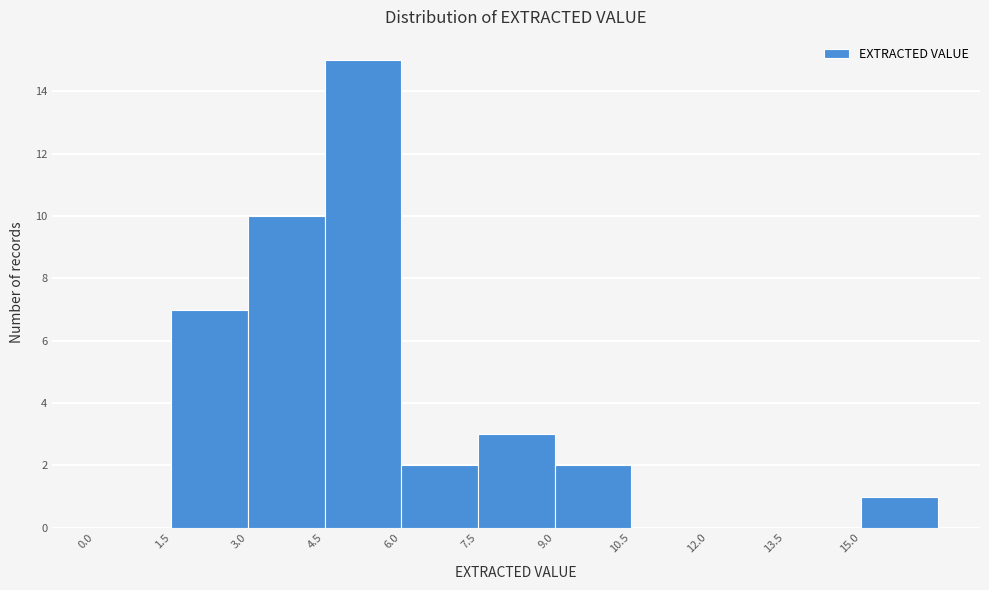

Reading left to right, transcribe this chart: for each bar, give the range it covers on the x-axis and its height. Neither the bar edges nor the heights are printed on the chart, so give them approximately, as read against the axes.

0.0 to 1.5: 0
1.5 to 3.0: 7
3.0 to 4.5: 10
4.5 to 6.0: 15
6.0 to 7.5: 2
7.5 to 9.0: 3
9.0 to 10.5: 2
10.5 to 12.0: 0
12.0 to 13.5: 0
13.5 to 15.0: 0
15.0 to 16.5: 1